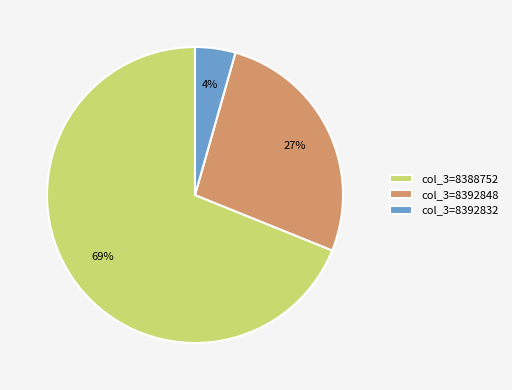

What is the smallest slice in the pie chart?

col_3=8392832